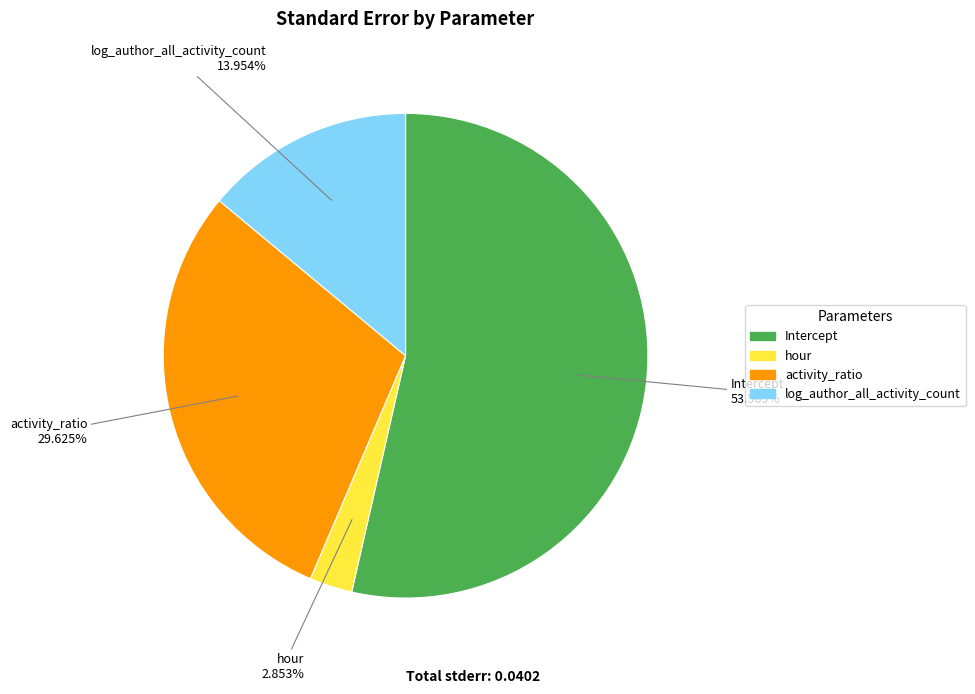

What is the largest slice in the pie chart?

Intercept